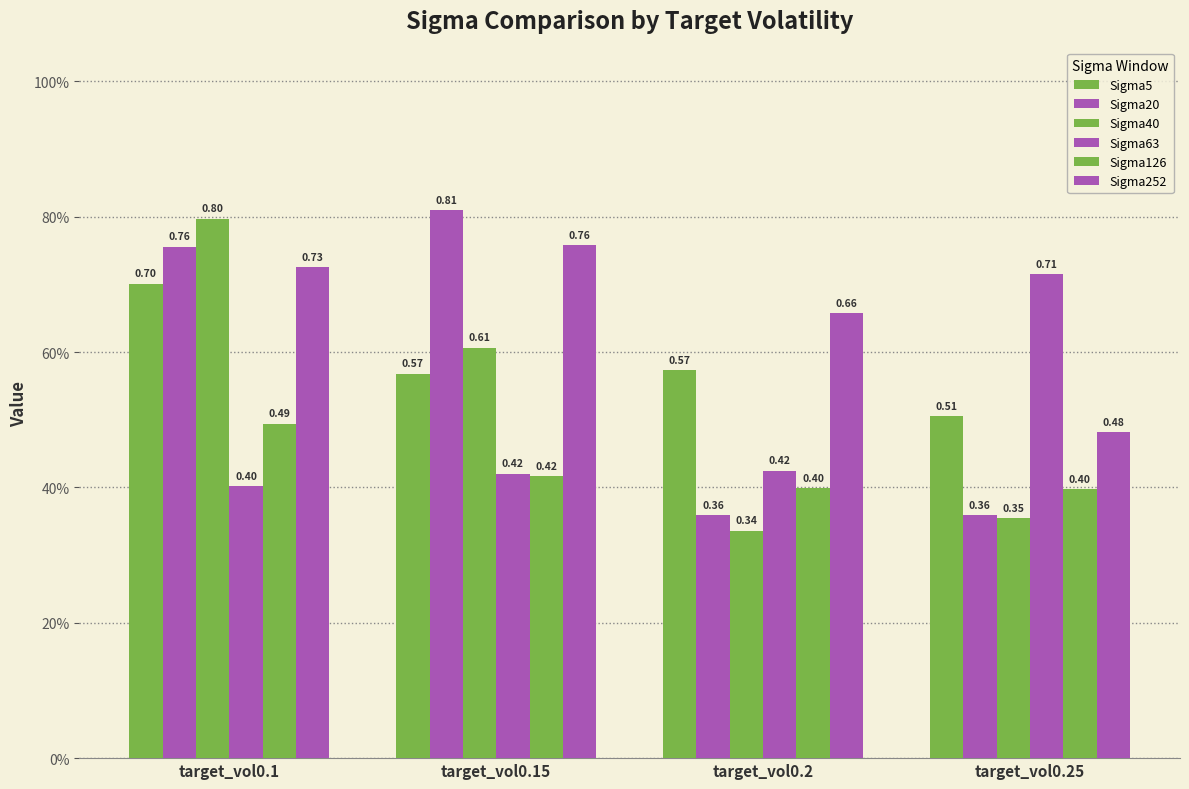

What is the value of the Sigma20 bar at the 4th from the left?

0.4